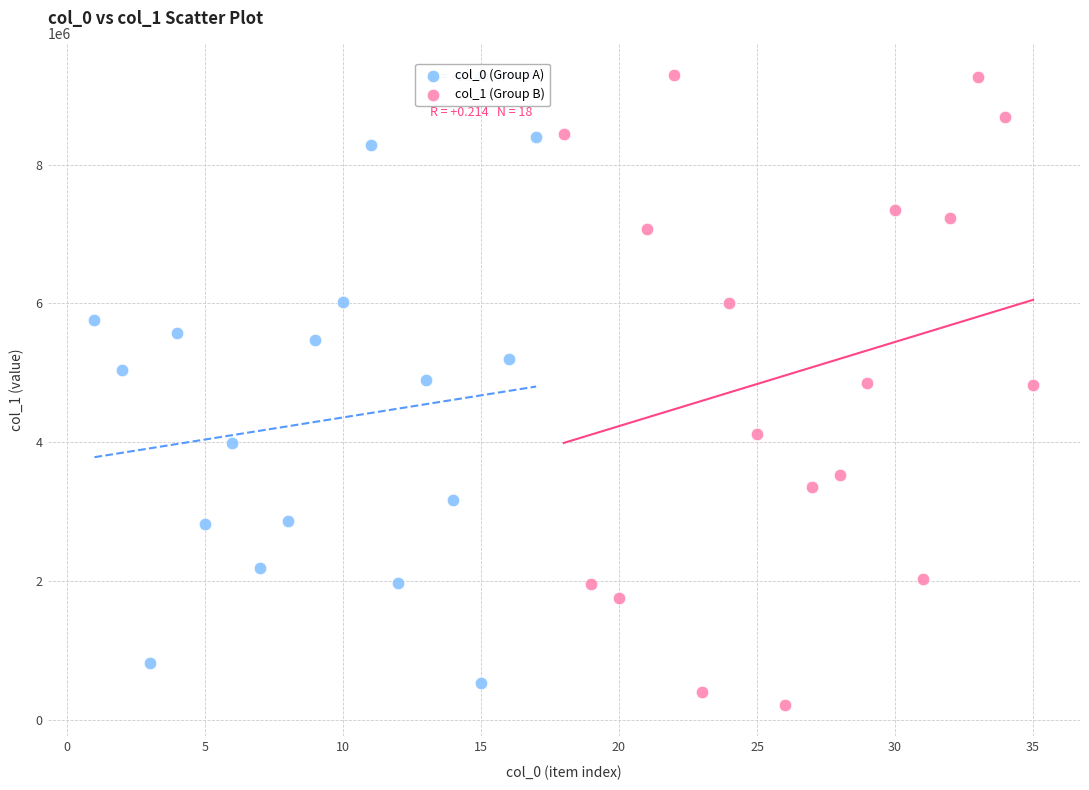

Which series has the widest spread of Y values?

col_1 (Group B)